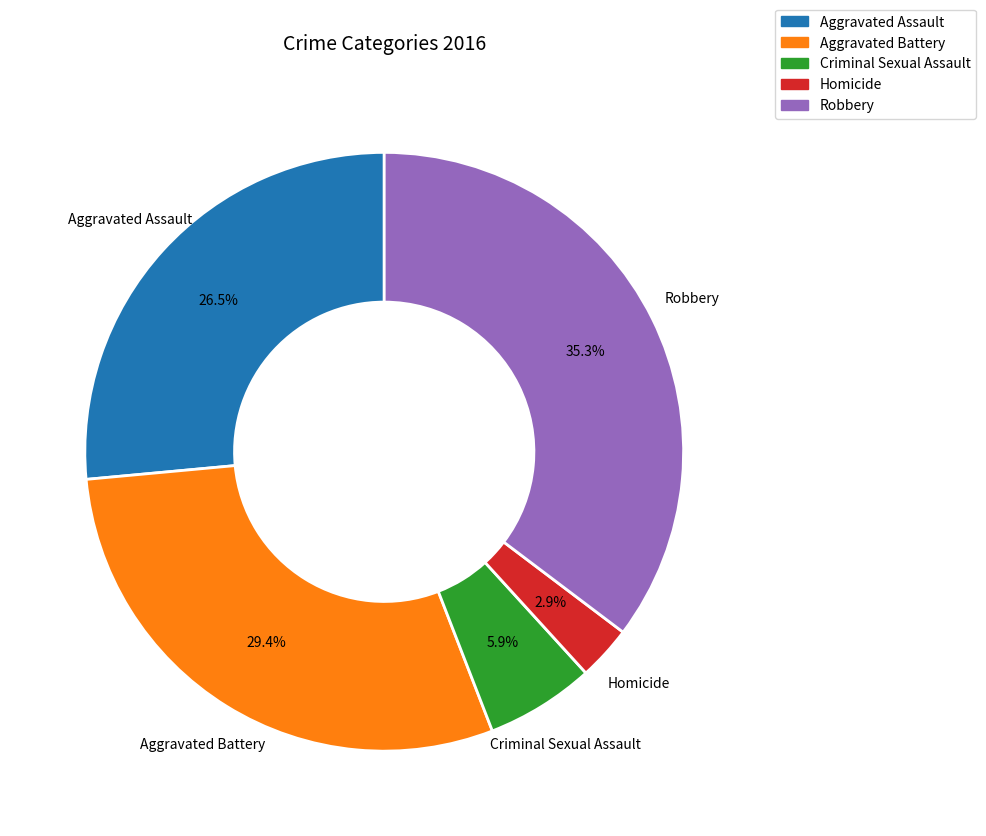

To the nearest percent, what is the difference between the Robbery and Criminal Sexual Assault slice percentages?

29%